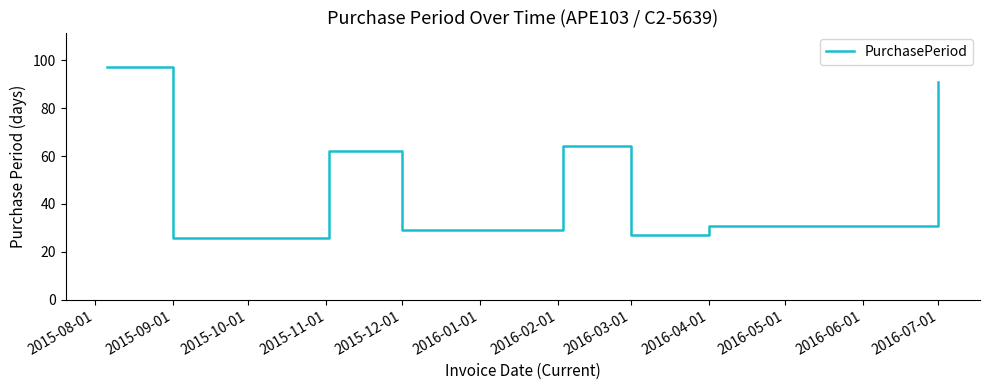

What is the greatest value displayed?

97